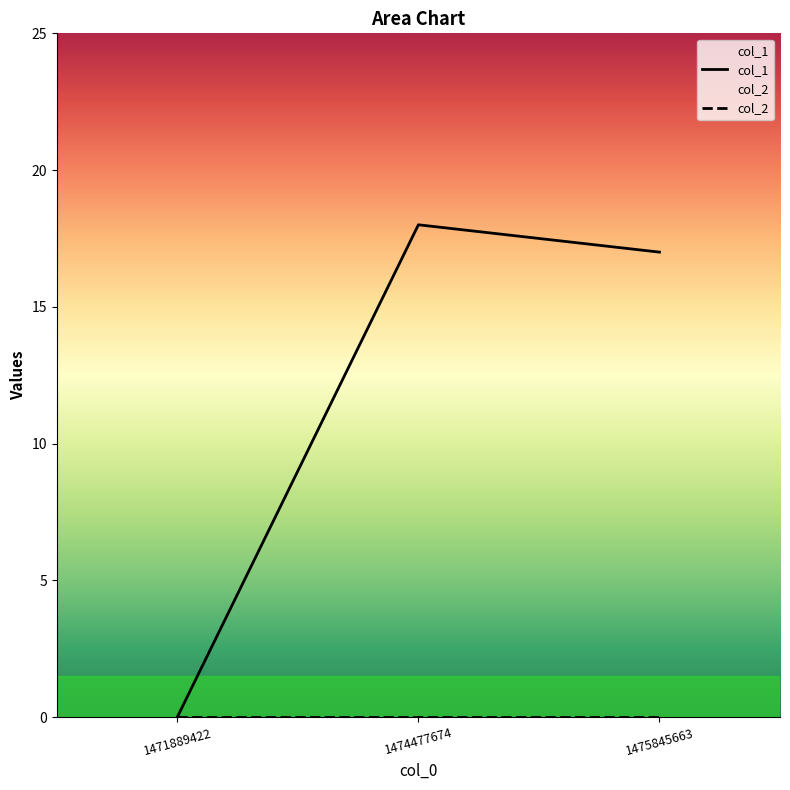

Reading right to left, what are all the values shown in this chart?

17	18	0